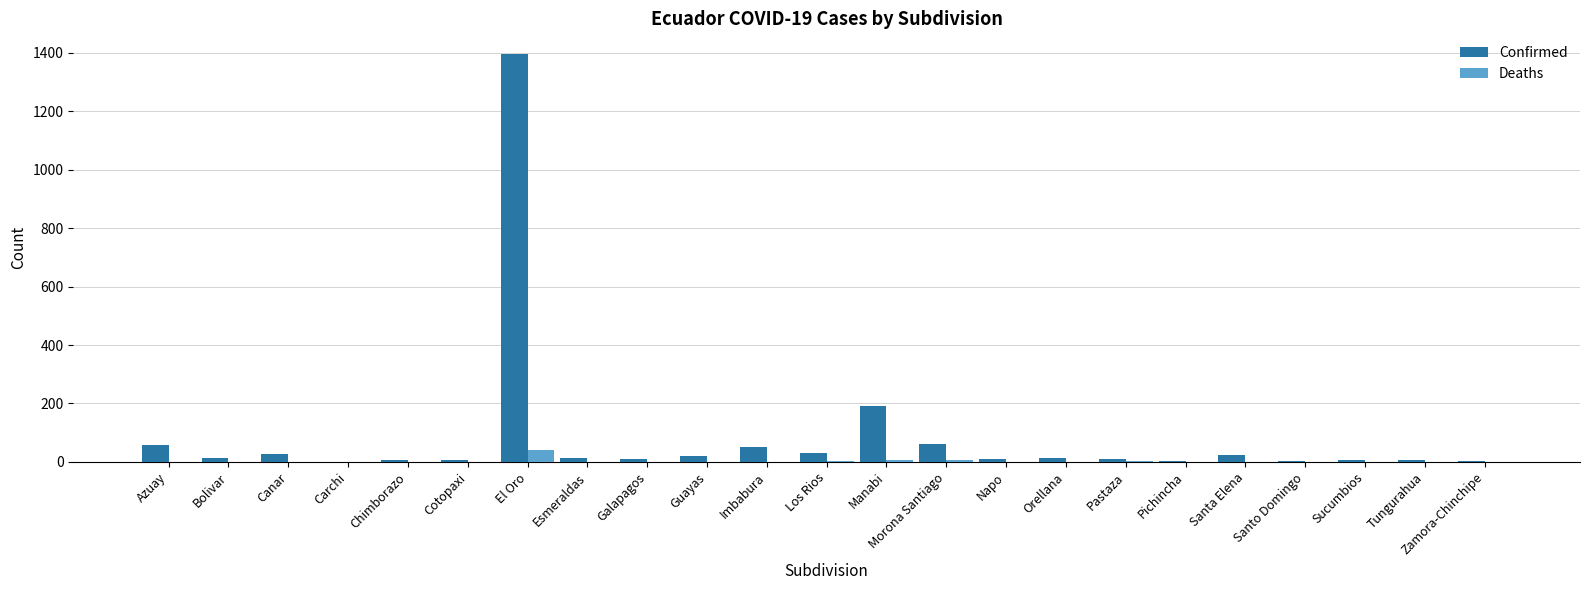

What are all the series names shown in the legend?

Confirmed, Deaths